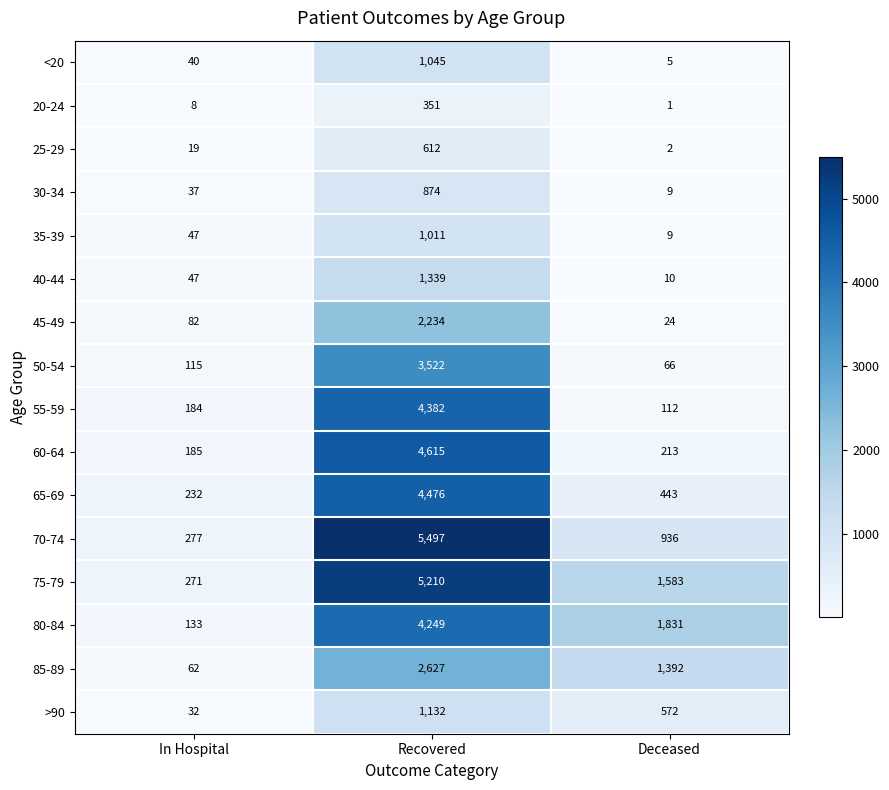

Where is 35-39 nearest to the value 510?

In Hospital